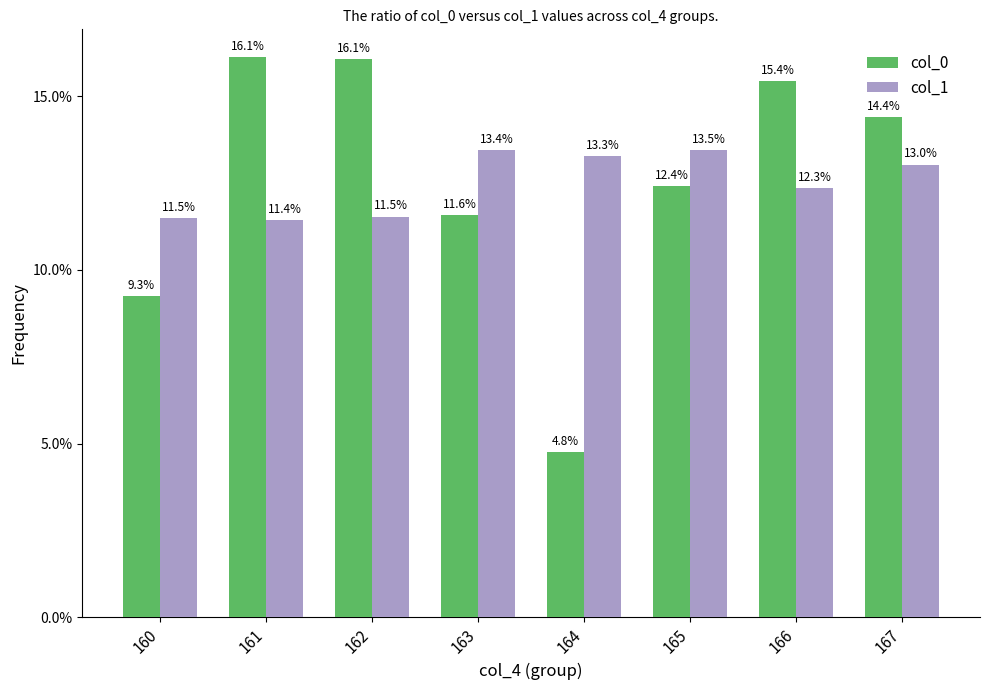

At which label does col_1 reach its peak?

165